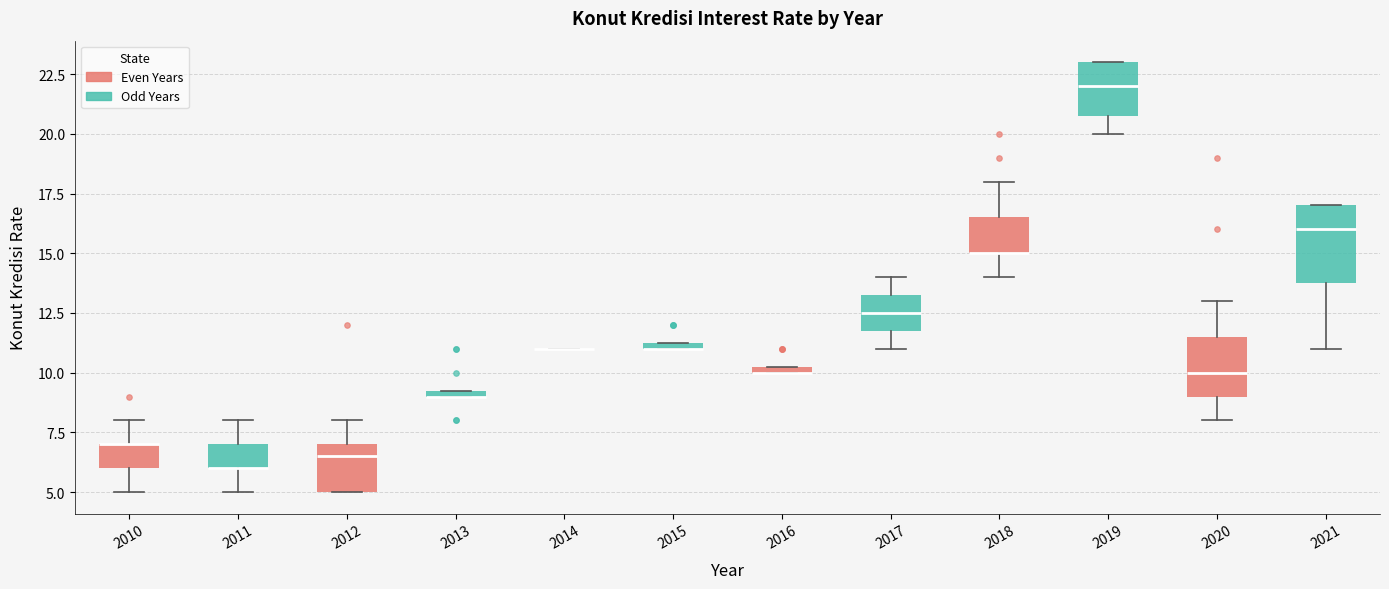

Where does the lower whisker of the box at x = 2021 end on the y-axis? The values are not printed on the chart, so give them approximately, as read against the axis.

11.0